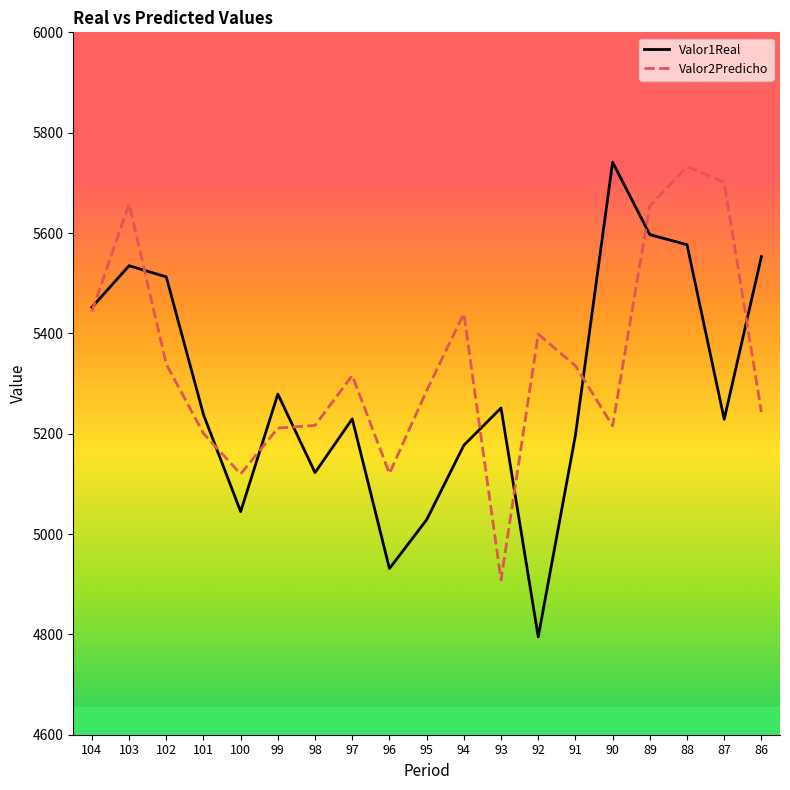

What is the sum of all Valor2Predicho values?

101538.5